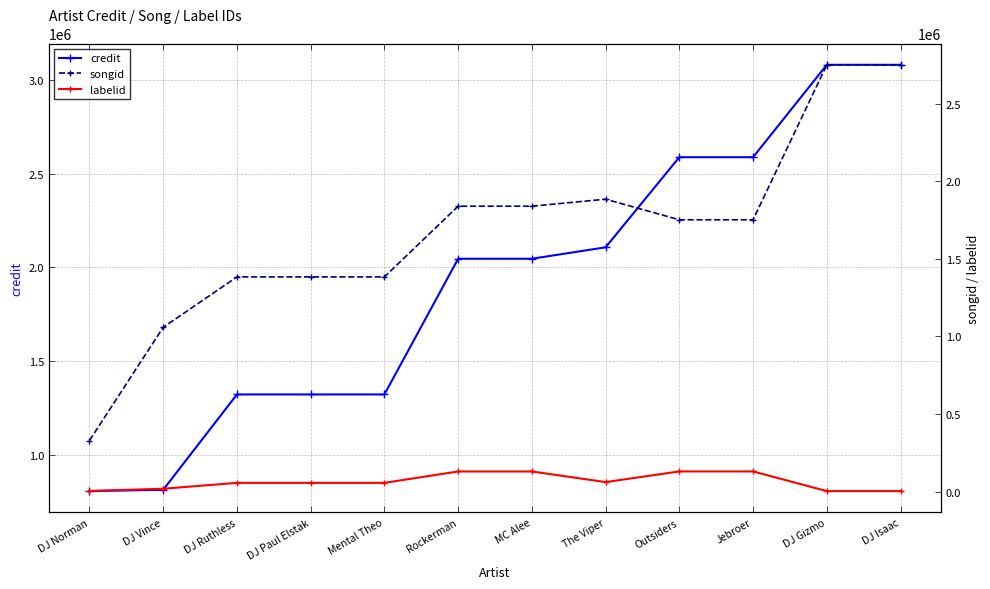

Reading right to left, what are all the values shown in this chart?

credit: DJ Isaac=3081049	DJ Gizmo=3081049	Jebroer=2588273	Outsiders=2588273	The Viper=2107542	MC Alee=2046520	Rockerman=2046520	Mental Theo=1322637	DJ Paul Elstak=1322637	DJ Ruthless=1322637	DJ Vince=814033	DJ Norman=807051
songid: DJ Isaac=2751177	DJ Gizmo=2751177	Jebroer=1752194	Outsiders=1752194	The Viper=1884949	MC Alee=1839737	Rockerman=1839737	Mental Theo=1383892	DJ Paul Elstak=1383892	DJ Ruthless=1383892	DJ Vince=1058878	DJ Norman=329337
labelid: DJ Isaac=3175	DJ Gizmo=3175	Jebroer=130034	Outsiders=130034	The Viper=61309	MC Alee=129719	Rockerman=129719	Mental Theo=56341	DJ Paul Elstak=56341	DJ Ruthless=56341	DJ Vince=18436	DJ Norman=4298